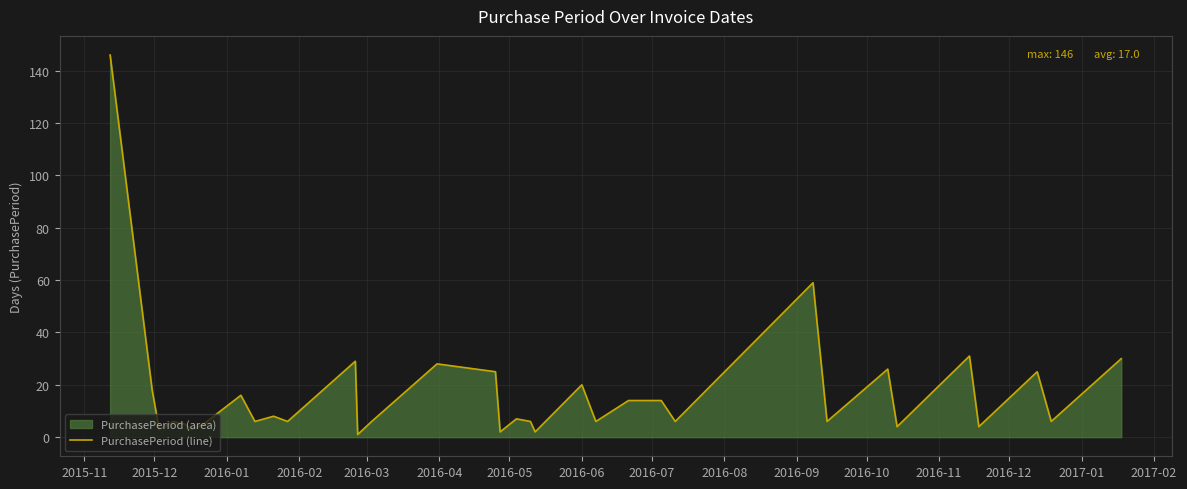

Reading right to left, extract all data points from this chart.

30	6	25	4	31	4	26	6	59	6	14	14	6	20	2	6	7	2	25	28	6	1	29	6	8	6	16	5	3	5	6	3	18	146